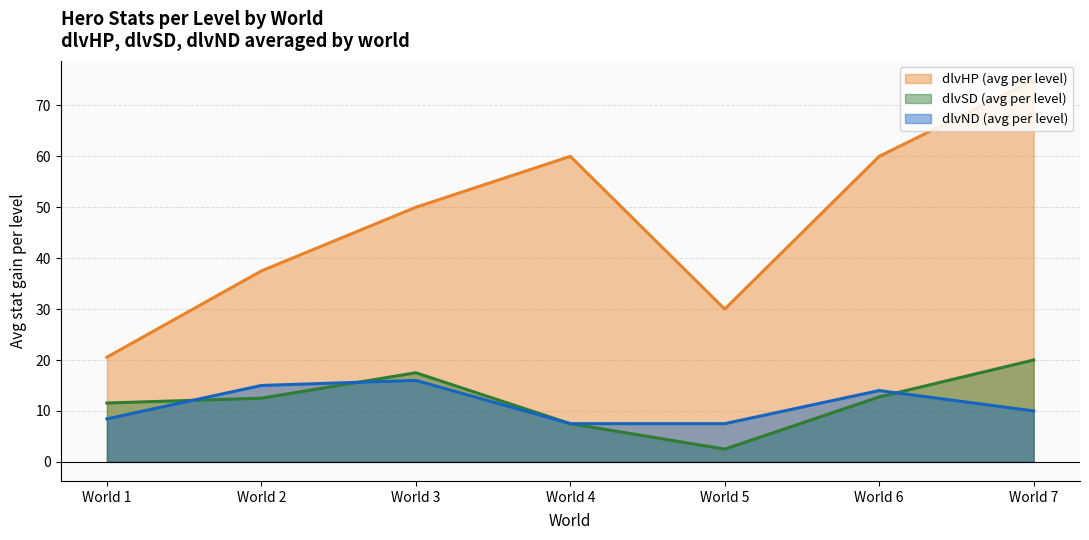

Rank the series by their maximum value, from highest to lowest.

dlvHP (avg per level), dlvSD (avg per level), dlvND (avg per level)